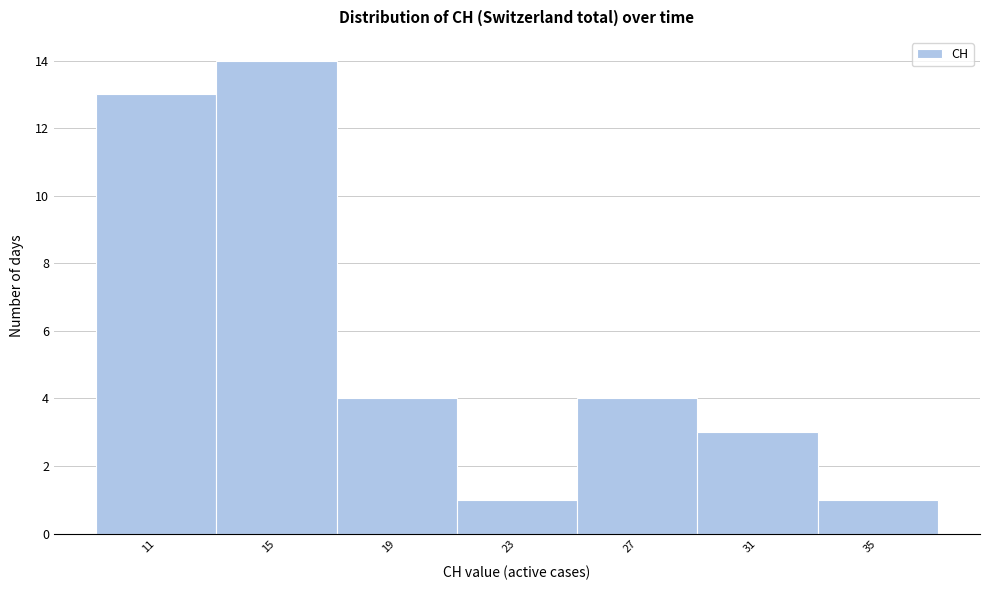

Reading left to right, transcribe all the data shown in this chart.

11=13	15=14	19=4	23=1	27=4	31=3	35=1